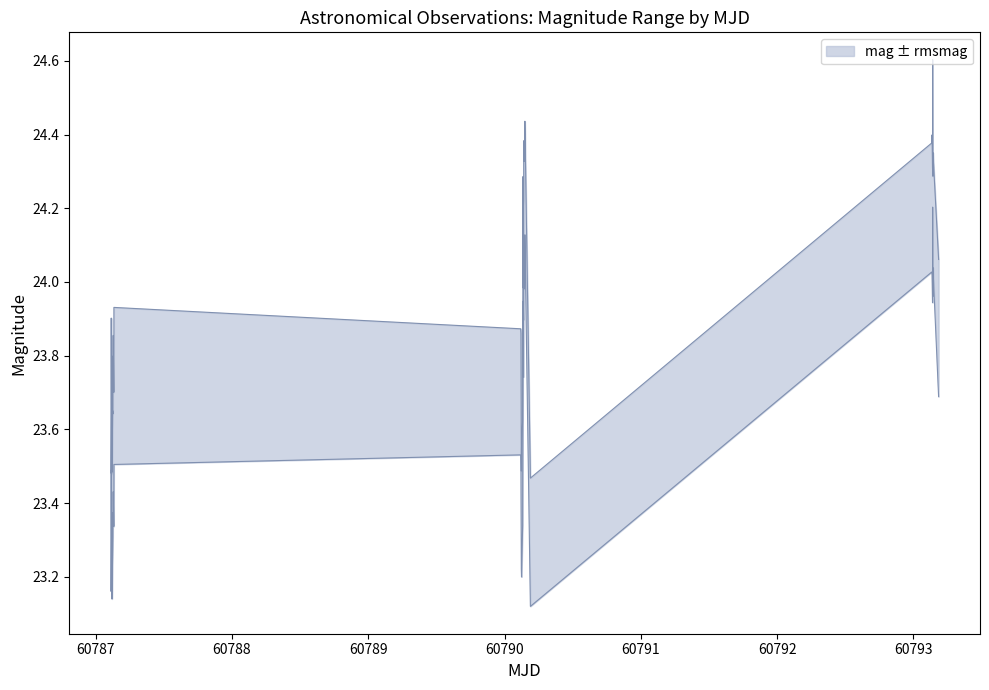

Reading right to left, transcribe all the data shown in this chart.

upper: 17=23.5	16=23.6	15=23.5	14=24.2	13=24.2	12=23.9	11=23.6	10=23.6	9=23.7	8=24.1	7=23.9	6=24.2	5=24.2	4=24.4	3=24.3	2=24.1	1=23.7	0=23.7
lower: 17=23.2	16=23.2	15=23.0	14=23.2	13=23.6	12=23.5	11=23.1	10=23.2	9=23.3	8=23.1	7=23.7	6=23.2	5=23.2	4=23.1	3=23.2	2=23.3	1=23.3	0=23.3